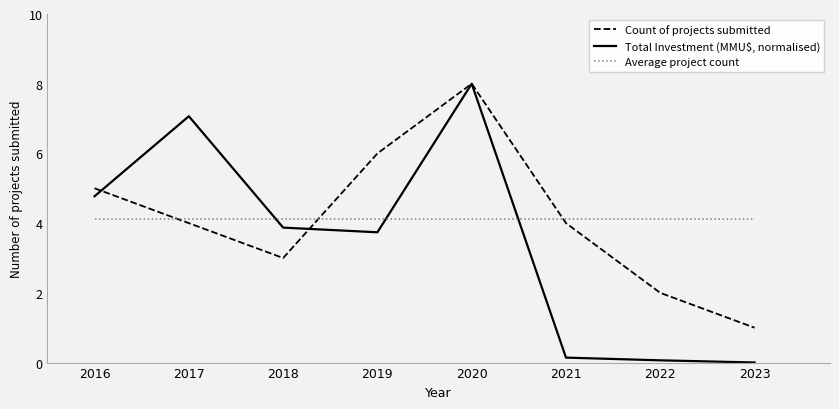

Which series has the largest range (max minus min)?

Total Investment (MMU$, normalised)